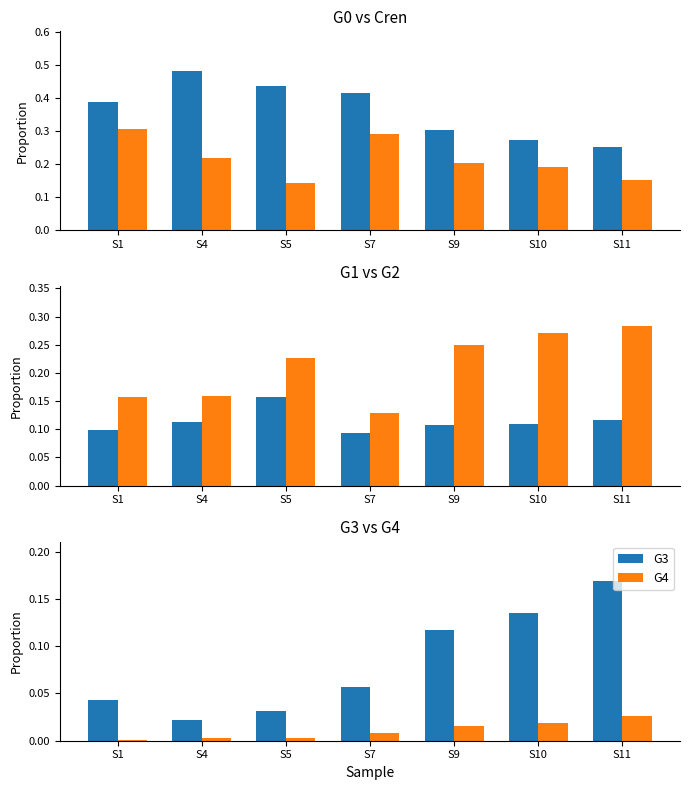

What is the value of the G1 bar at the 2nd from the left?

0.1